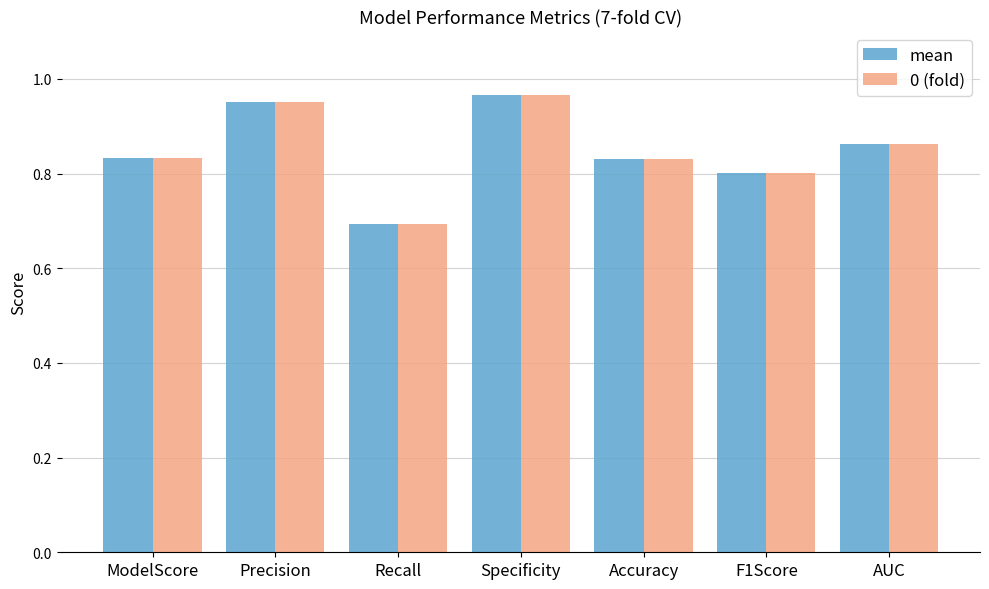

Where is mean nearest to the value 0?

Recall